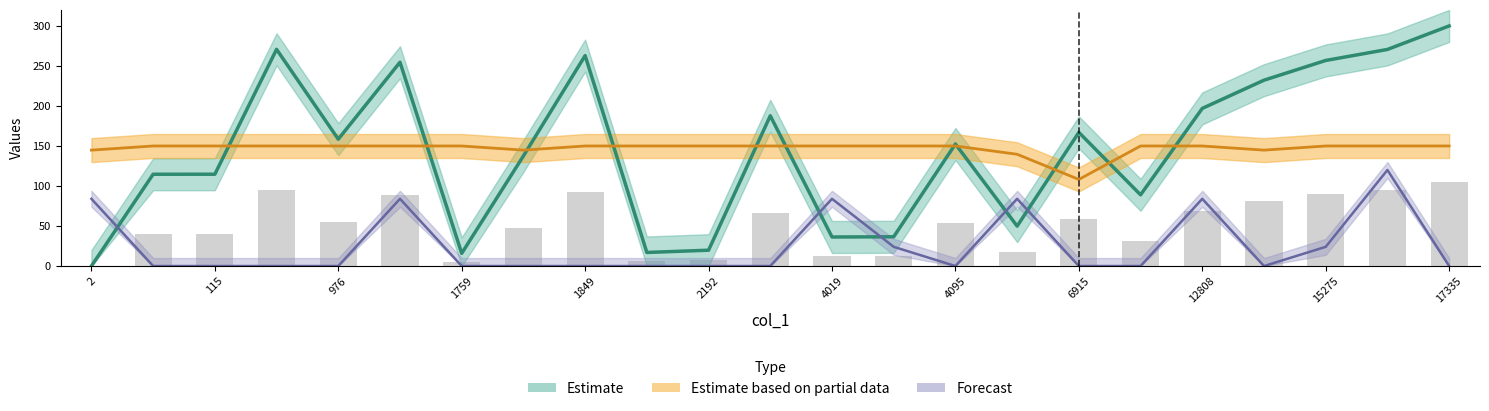

What is the spread (max minus min) of values at 9856?

150.0